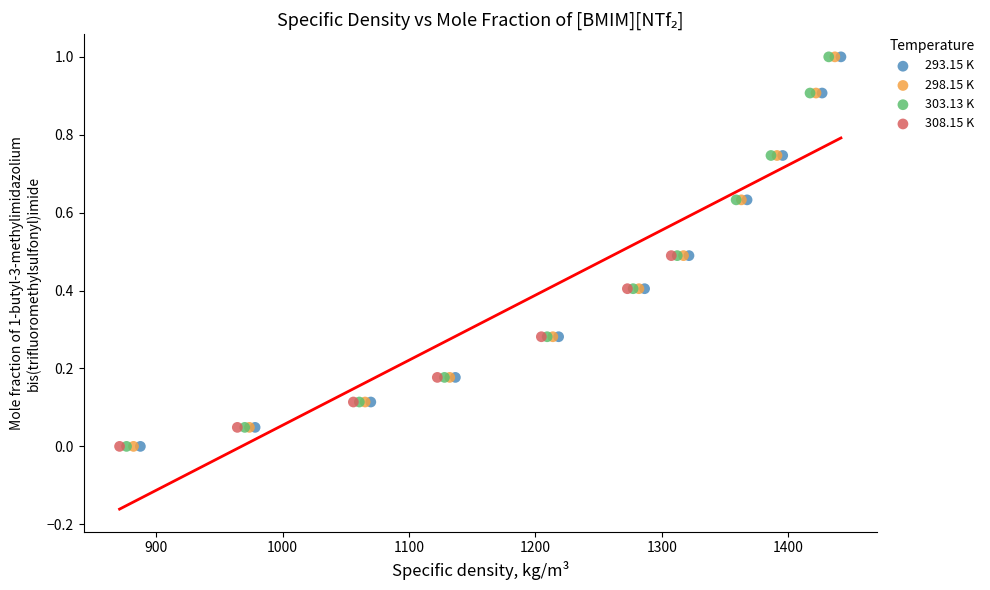

What are all the series names shown in the legend?

293.15 K, 298.15 K, 303.13 K, 308.15 K